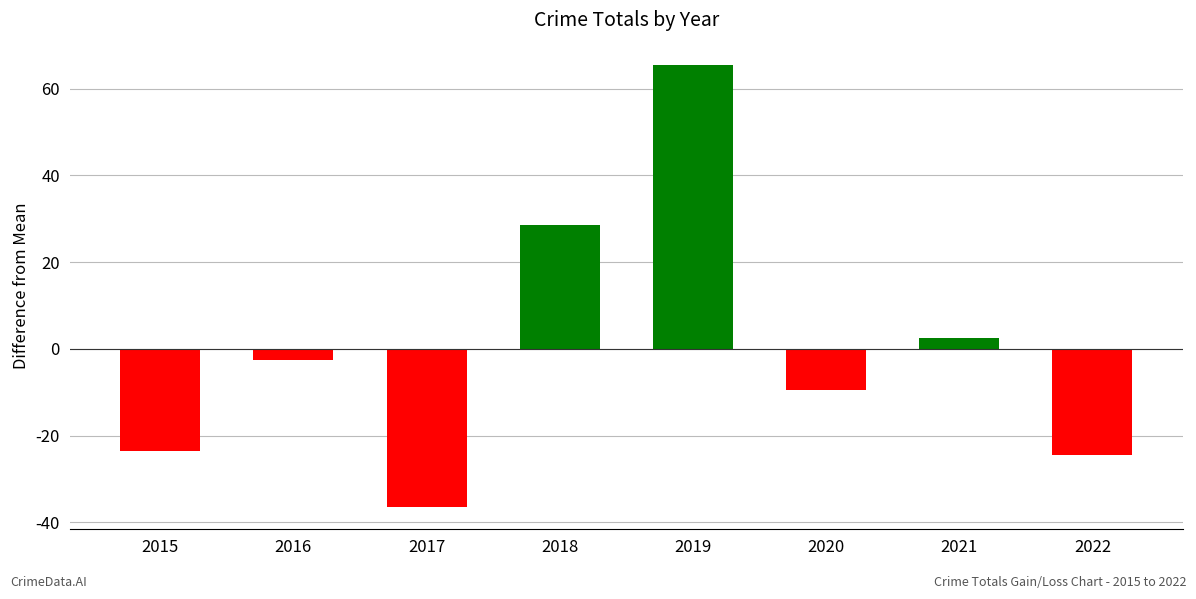

True or false: the data shows 47.4 at 2018.

False